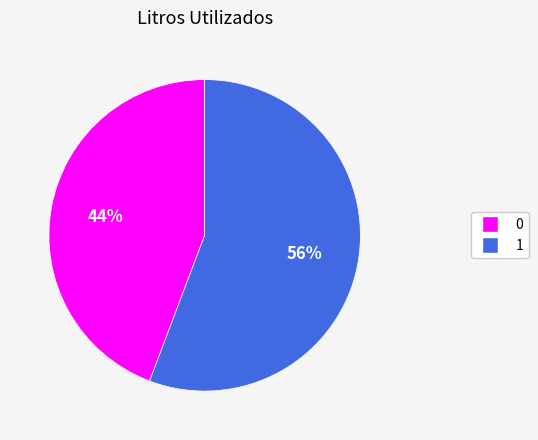

Combined, do 1 and 0 account for over 50%?

Yes